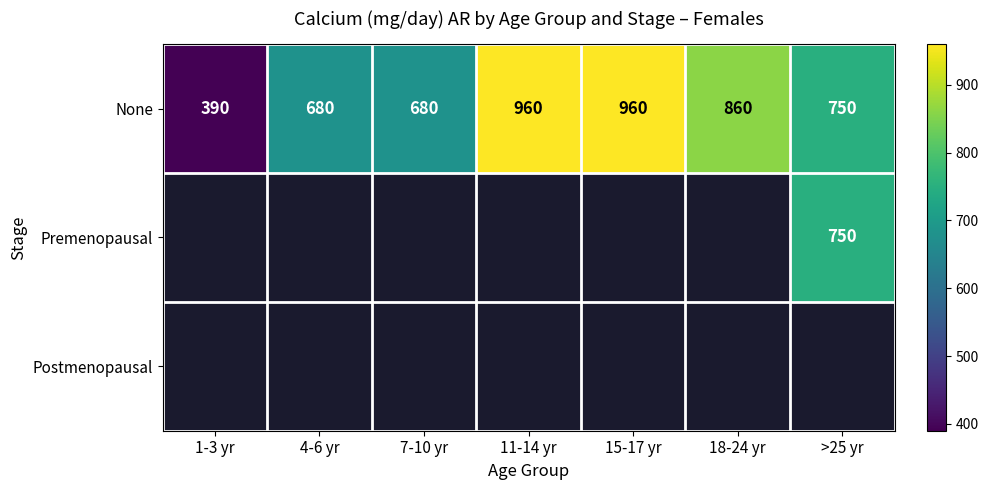

Count the number of categories in the chart.

7